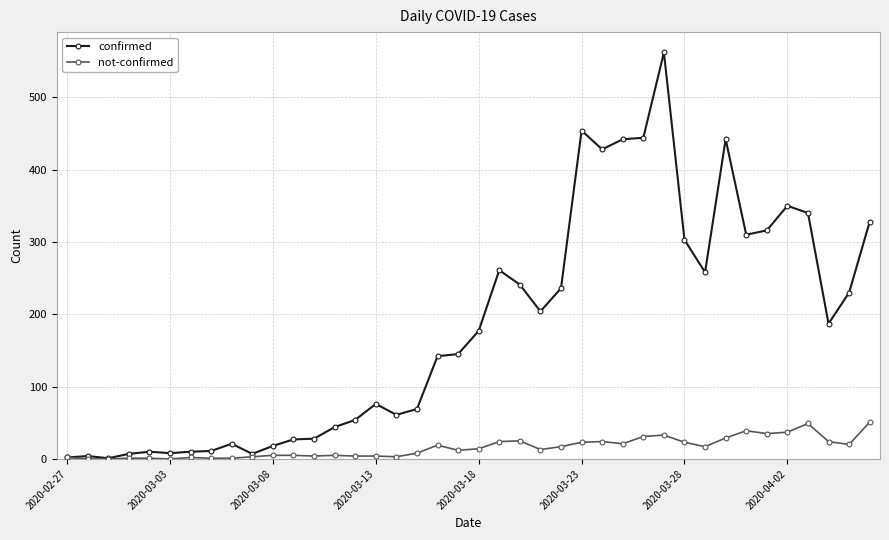

True or false: not-confirmed has more than 0 points higher than both neighbors.

True